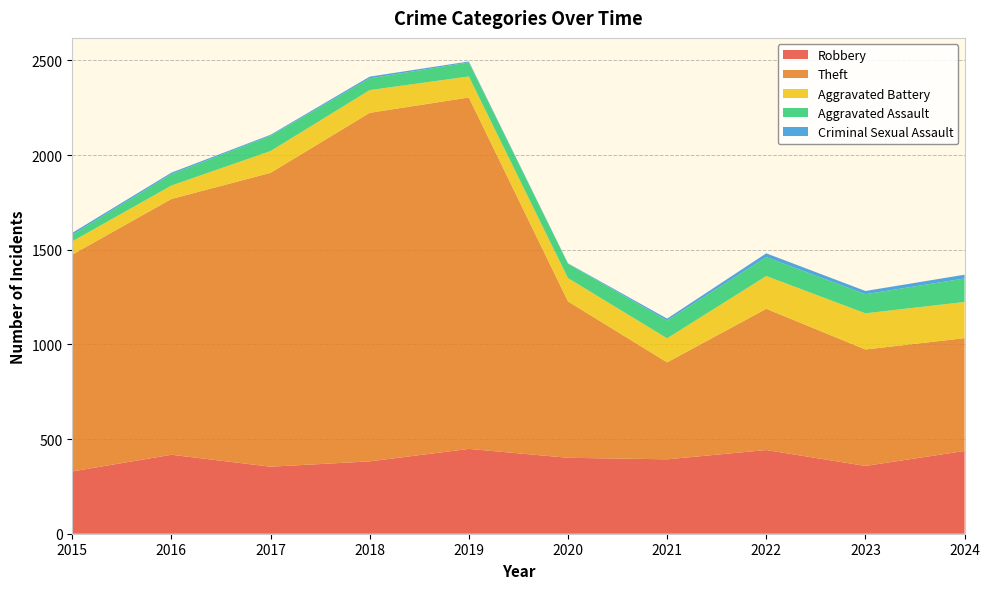

Reading left to right, extract all data points from this chart.

Robbery: 329	417	354	382	448	401	393	442	358	437
Theft: 1145	1351	1552	1841	1856	826	512	746	615	596
Aggravated Battery: 70	71	115	120	111	123	127	173	191	191
Aggravated Assault: 35	60	81	62	74	76	94	100	101	124
Criminal Sexual Assault: 10	8	5	9	5	2	10	20	17	20